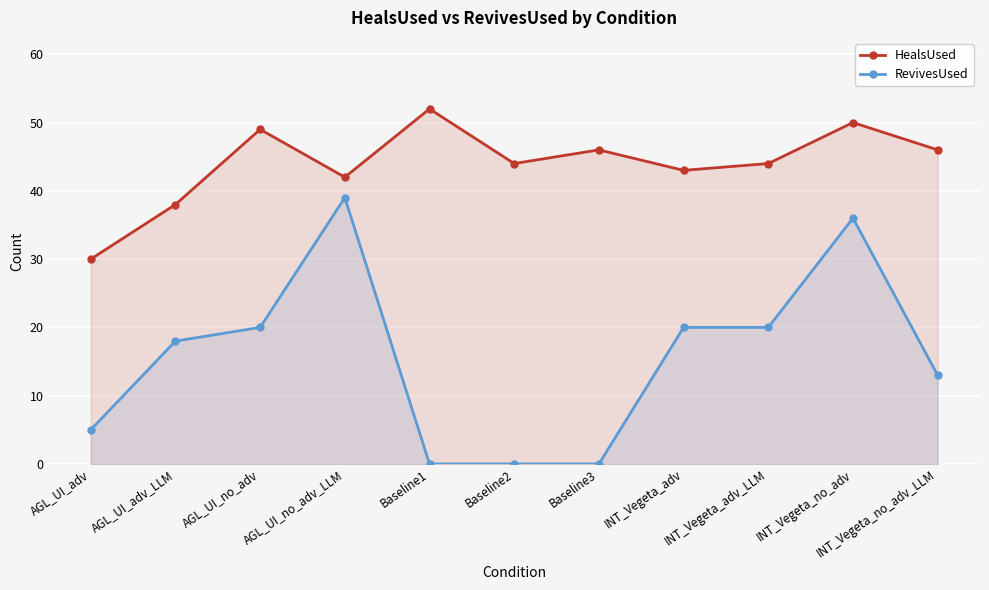

Between INT_Vegeta_adv_LLM and Baseline3, which is larger?

Baseline3